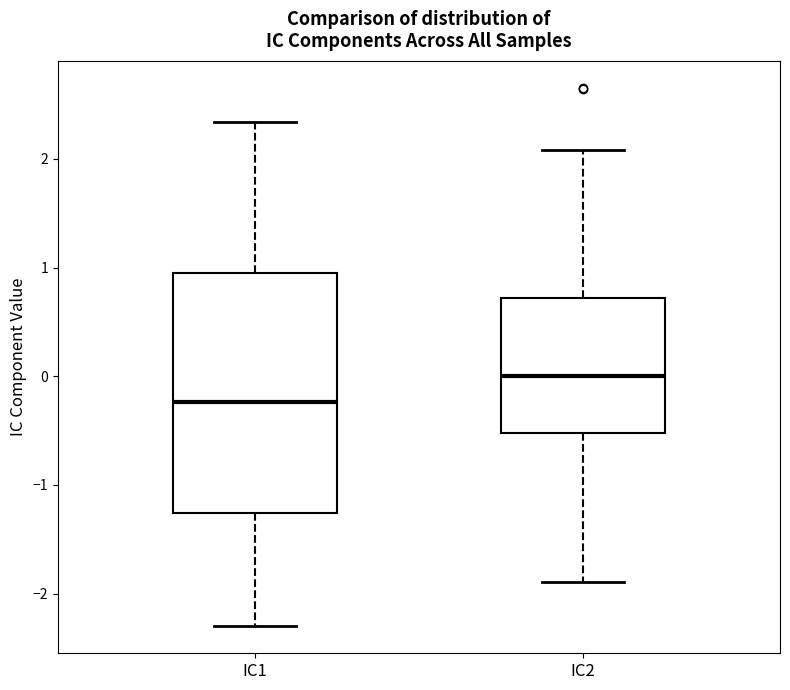

Reading left to right, transcribe this box plot: for each box, give where its median line is, the range the box spans, and where its two whiskers end, as read against the y-axis. The values are not printed on the chart, so give them approximately, as read against the axis.

IC1: median -0.2, box -1.3 to 0.9, whiskers -2.3 to 2.3
IC2: median 0.0, box -0.5 to 0.7, whiskers -1.9 to 2.1